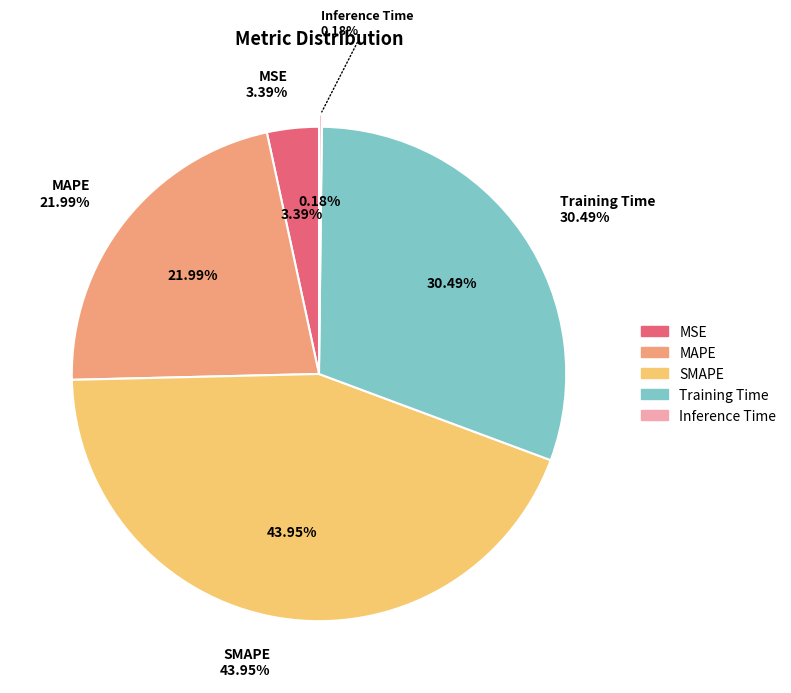

True or false: MAPE accounts for 30% of the total.

False